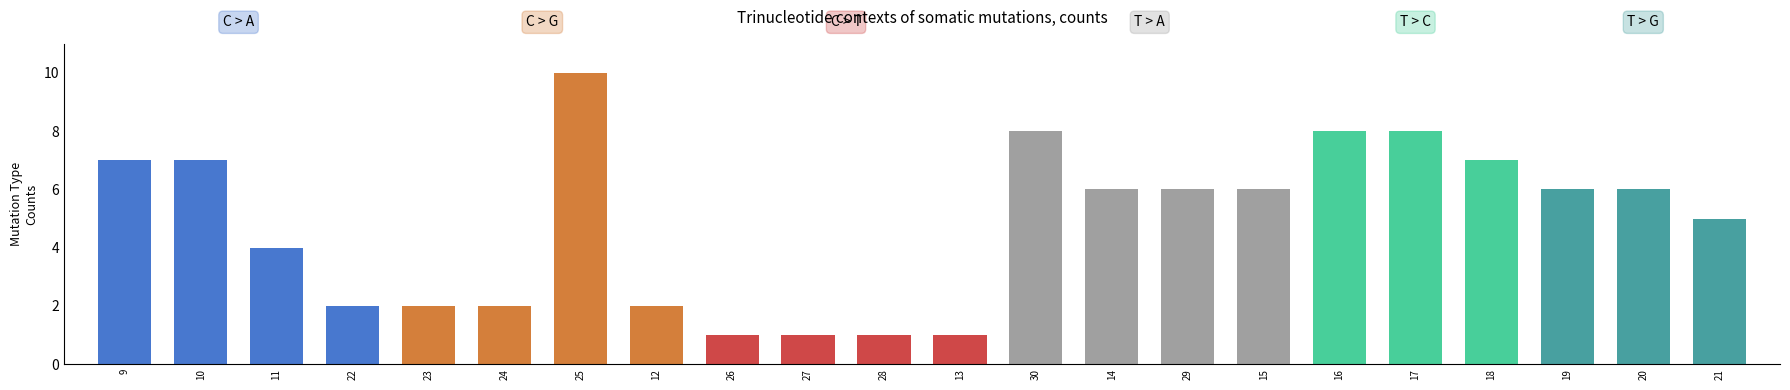

Does the chart contain any negative values?

No